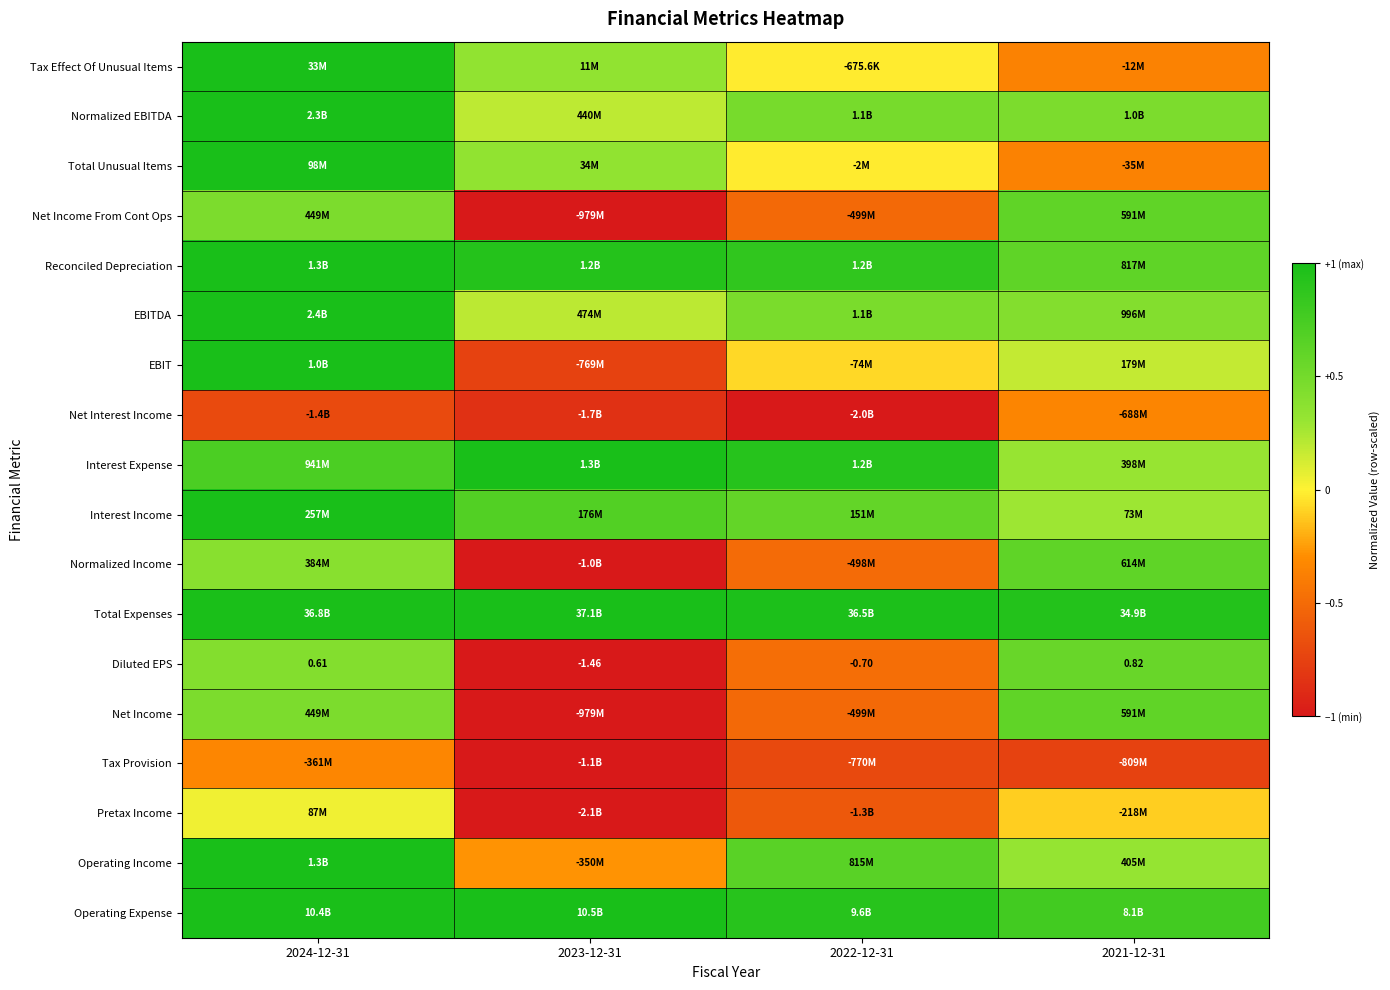

Which has a higher value, 2022-12-31 or 2021-12-31?

2022-12-31